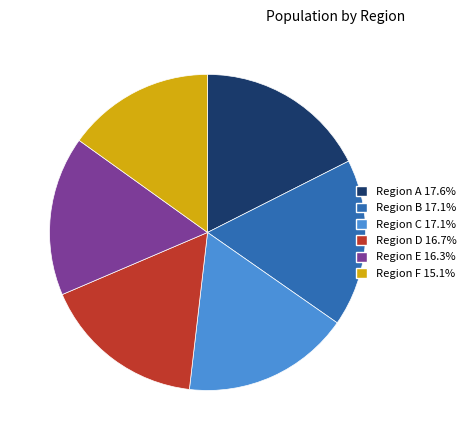

Does any single category account for the majority?

No